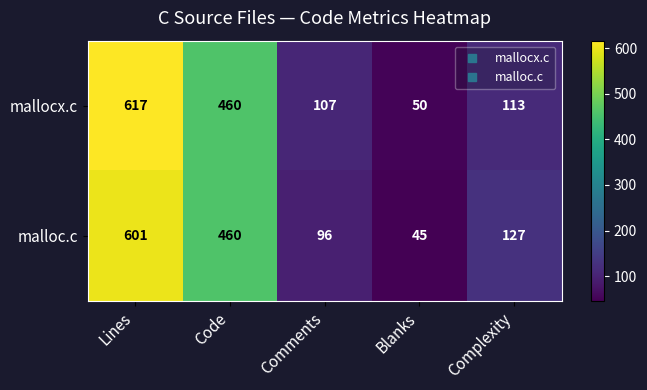

Rank the series at Complexity from lowest to highest value.

mallocx.c, malloc.c